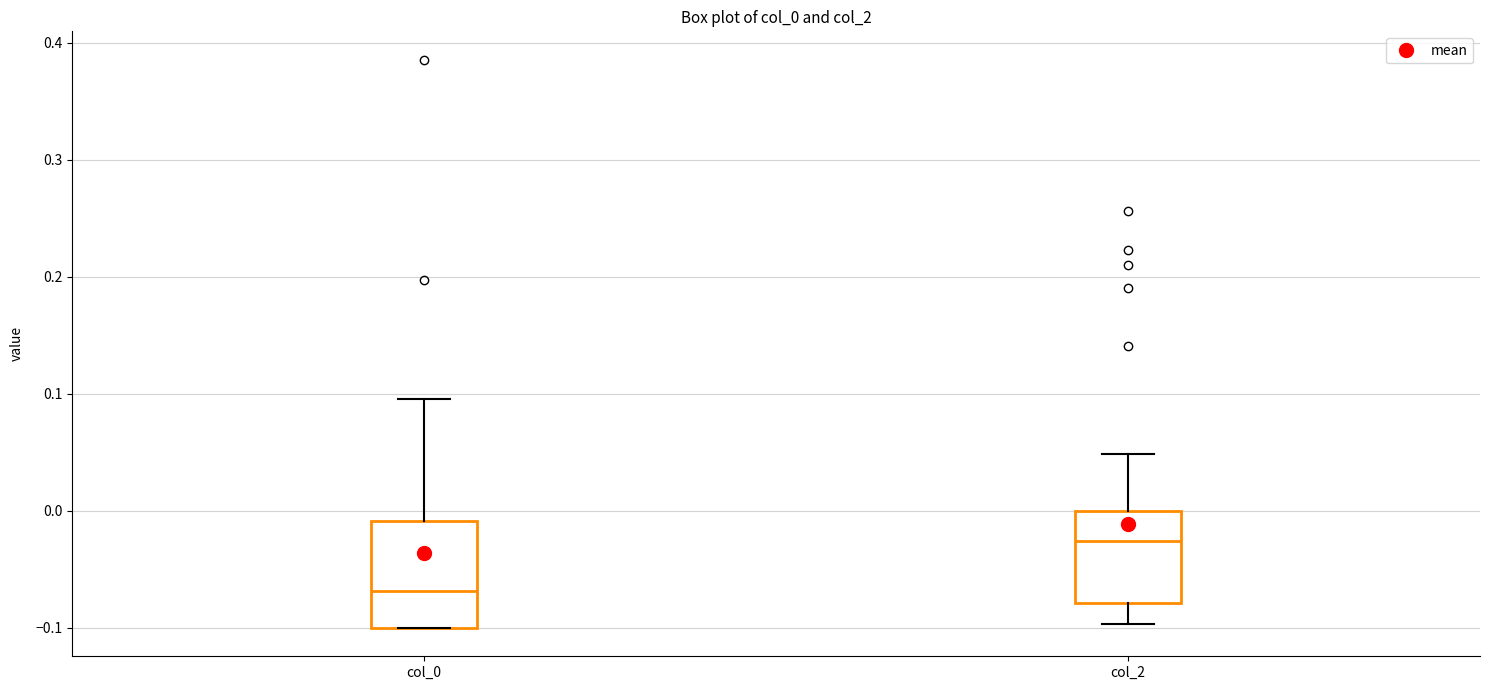

Reading left to right, read every box against the y-axis: the position of its median line, the range the box covers, and the ends of its whiskers. The values are not printed on the chart, so give them approximately, as read against the axis.

col_0: median -0.07, box -0.10 to -0.01, whiskers -0.10 to 0.10
col_2: median -0.03, box -0.08 to 0.00, whiskers -0.10 to 0.05